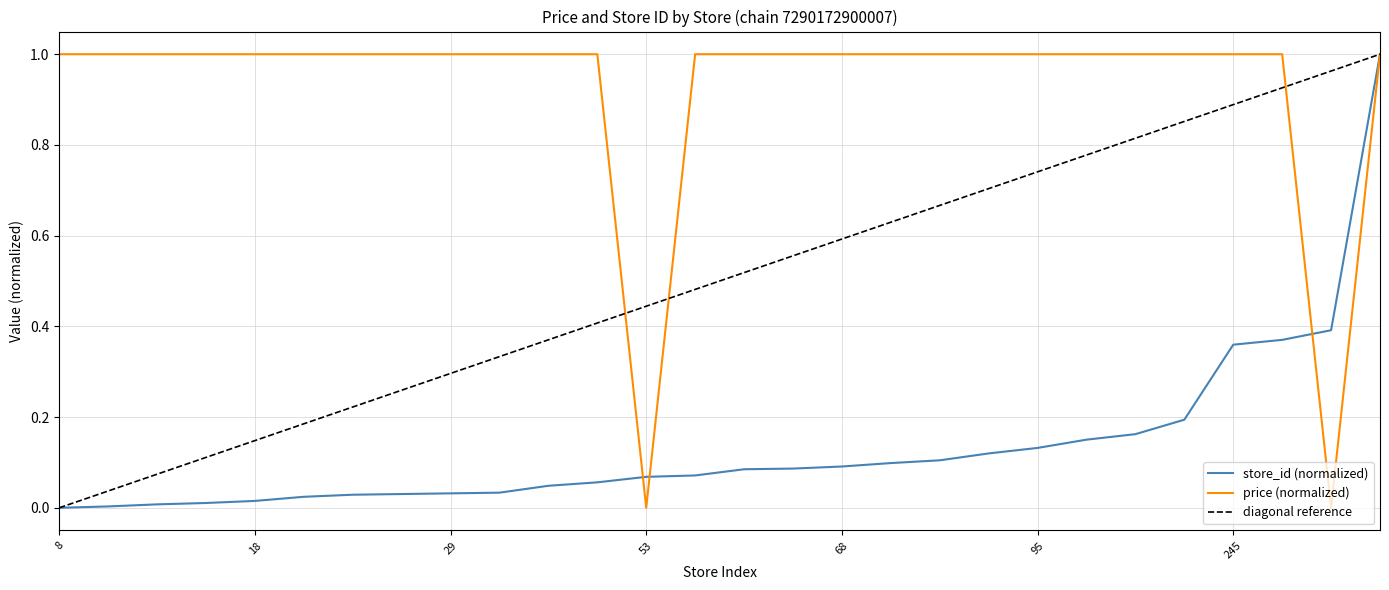

What is the average value of the store_id series?

0.1